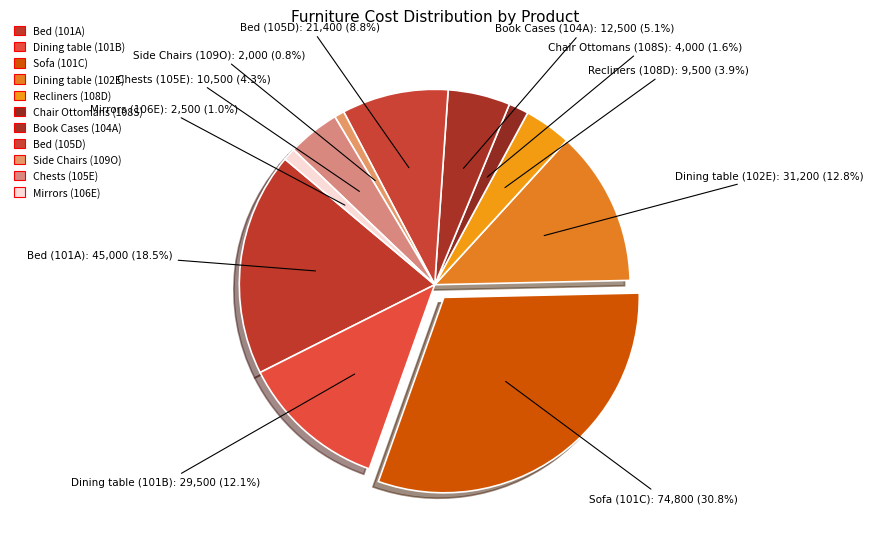

Is it true that Bed (105D) is 3% of the pie?

False